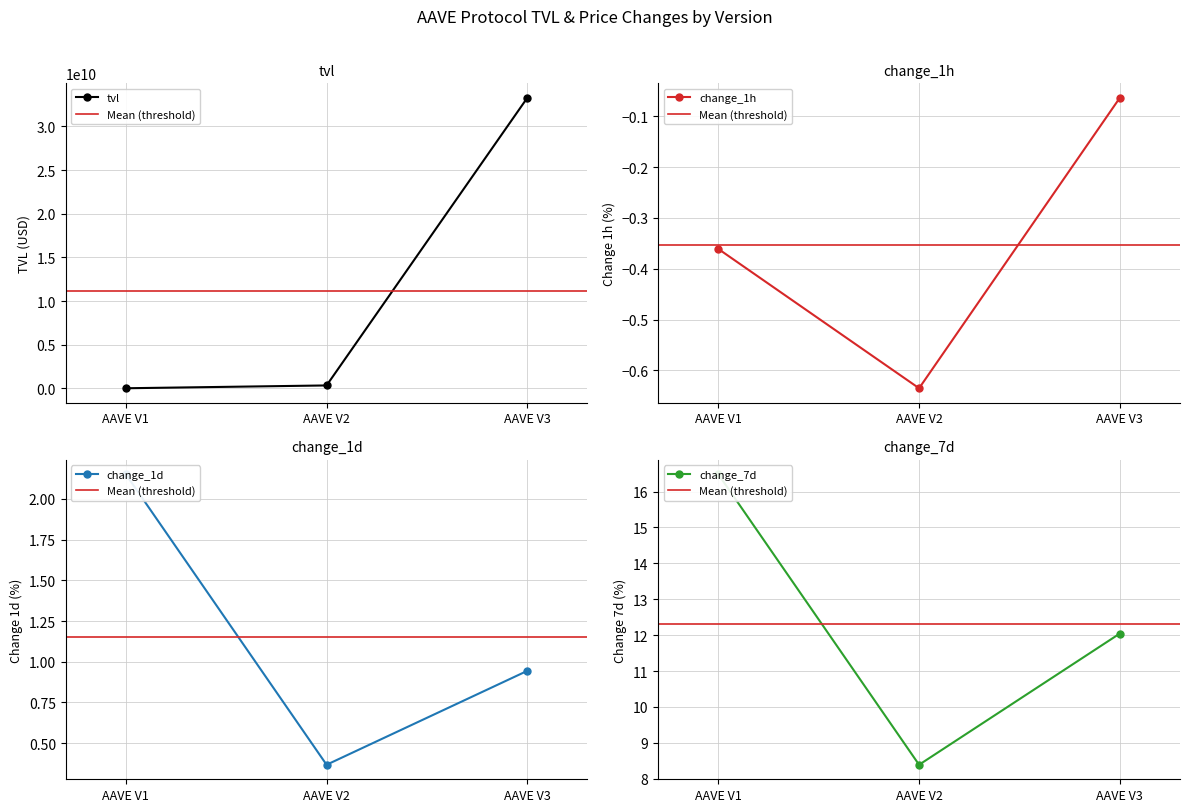

At which label is change_1d closest to 1?

AAVE V3